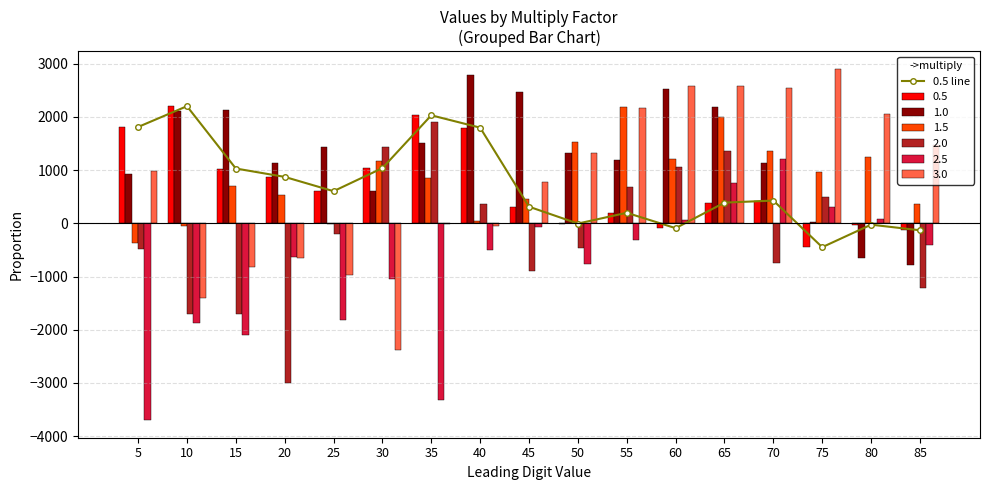

List the labels in order of value, smallest first.

75, 85, 60, 80, 50, 55, 45, 65, 70, 25, 20, 15, 30, 40, 5, 35, 10